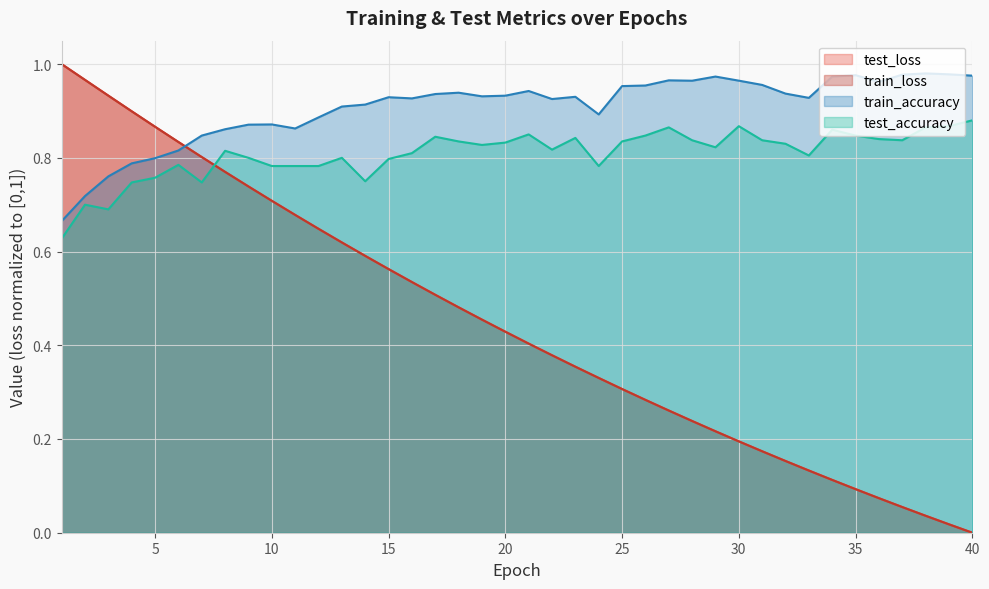

Count the test_accuracy values in the range 0 to 1.

40